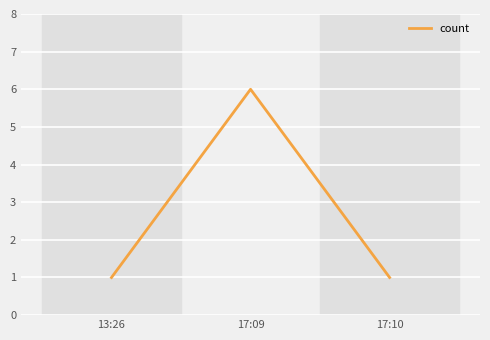

What position from the left is 17:10?

3